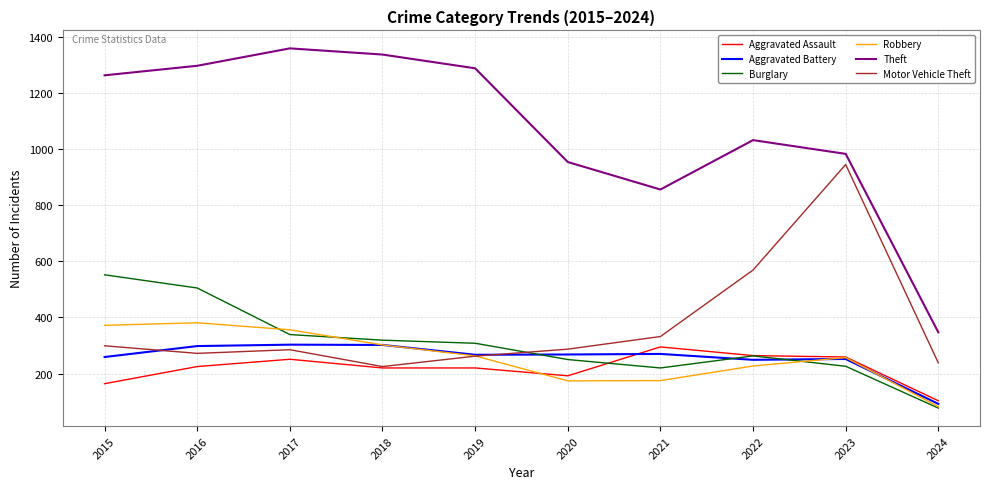

Which category has the lowest value across all series?

2024